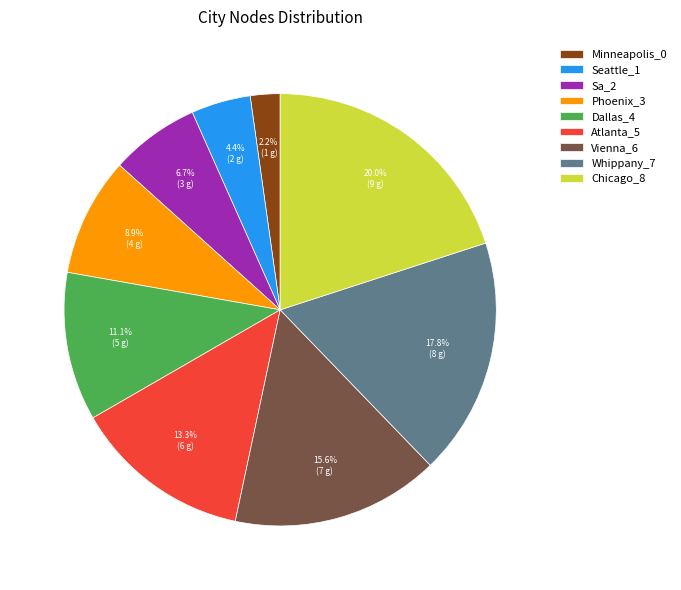

Which category has the smallest portion of the pie?

Minneapolis_0